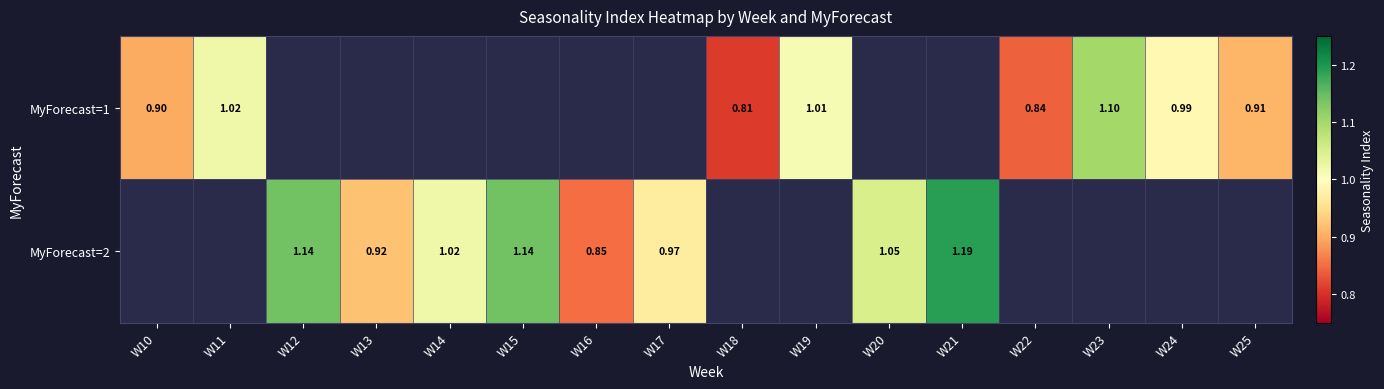

What is the smallest value displayed?

0.8